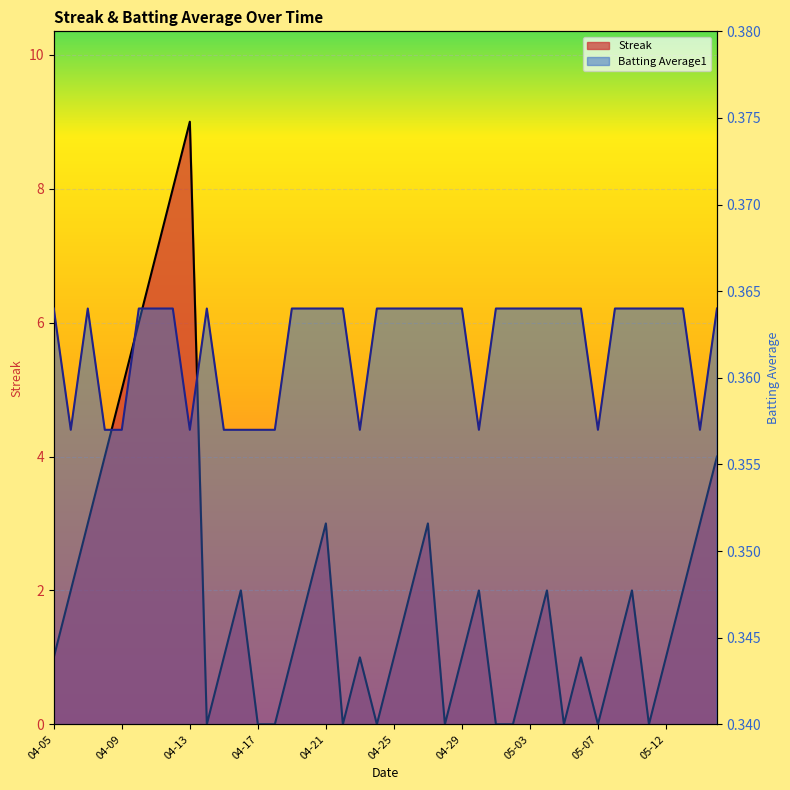

How many lines are shown in the chart?

2